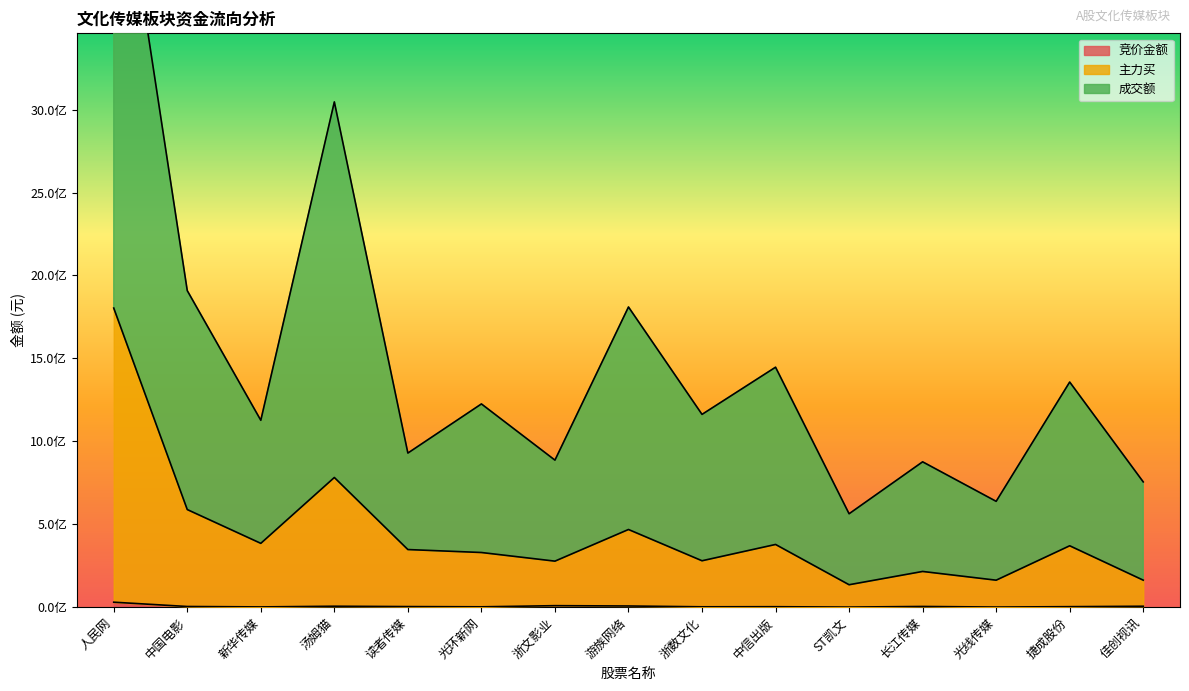

Reading left to right, list all the values displayed in this chart.

竞价金额: 30006352	4099040	1568477	5762890	3570501	2122092	9070980	7167564	2209372	2784650	585846	4321340	736152	3044480	5642115
主力买: 1803420781	588550760	384851841	781958844	347462499	329624401	277572085	468383948	279864426	378142478	135300647	215379942	162728458	370221421	162888288
成交额: 4811947169	1908536574	1126717309	3046357397	929136924	1225381200	886514060	1809829744	1162334163	1446788253	563190276	876336721	638076447	1357346029	755267829